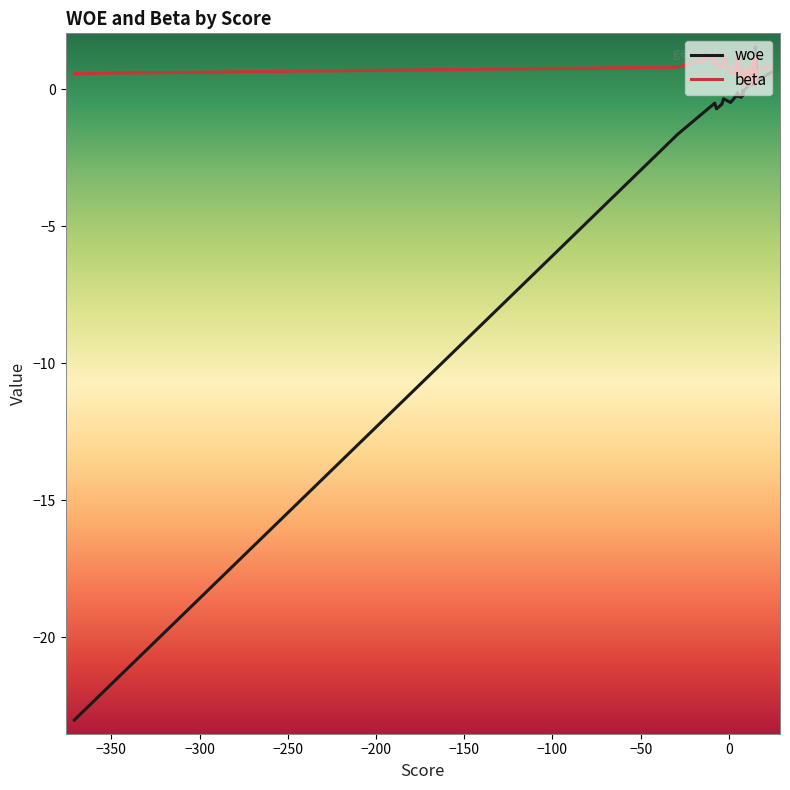

What is the sum of all beta values?

25.2